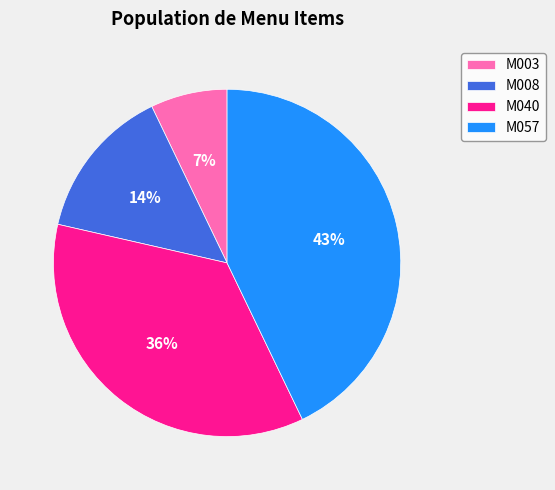

Approximately how many times larger is the value at M003 compared to M057?

0.2